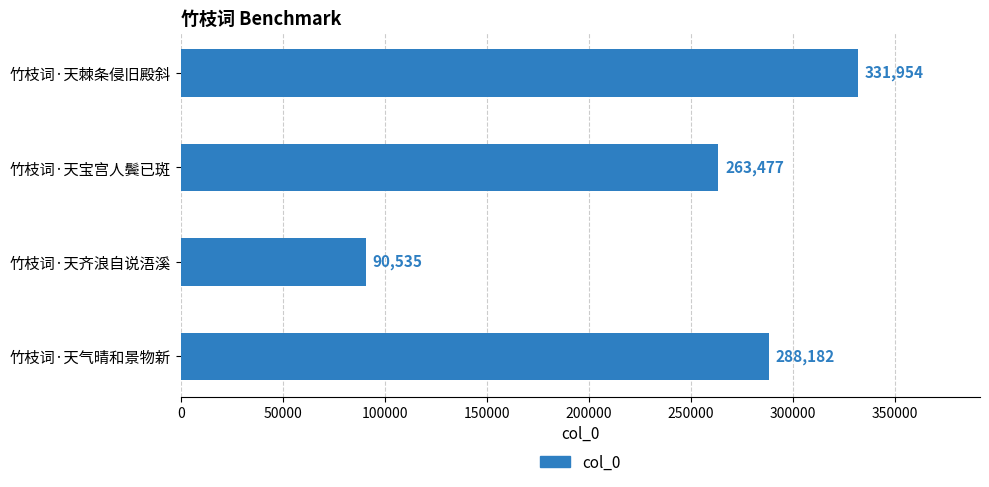

Which has a higher value, 竹枝词·天气晴和景物新 or 竹枝词·天齐浪自说浯溪?

竹枝词·天气晴和景物新